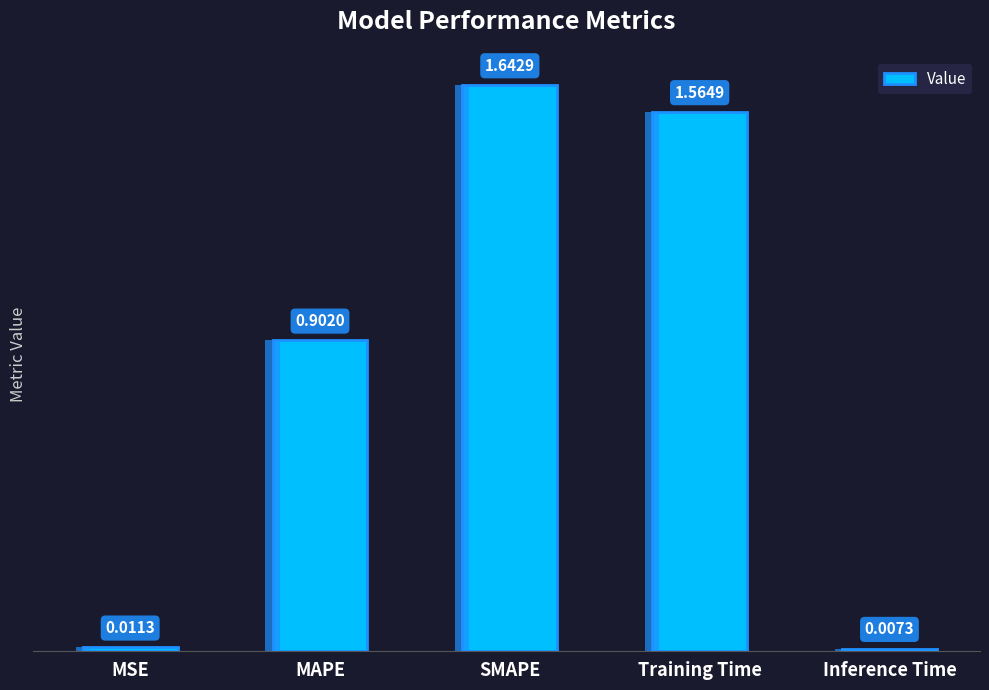

What is the difference between the maximum and minimum values?

1.6